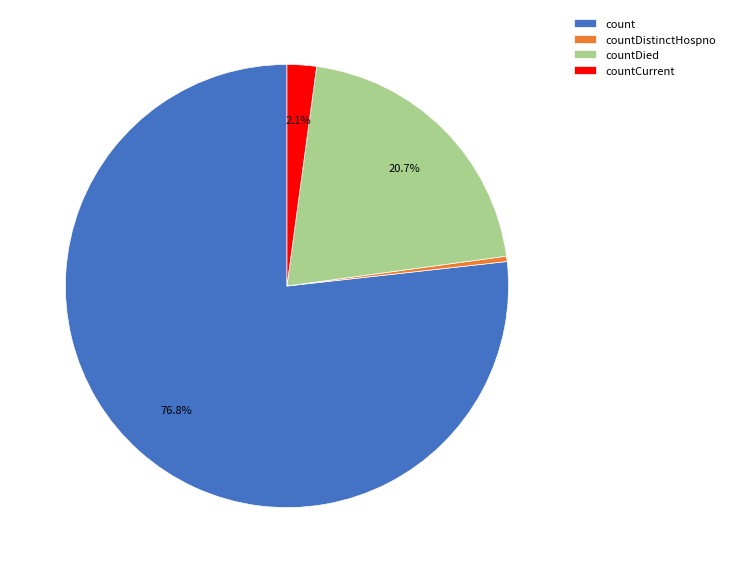

To the nearest percent, what is the difference between the countCurrent and countDied slice percentages?

19%